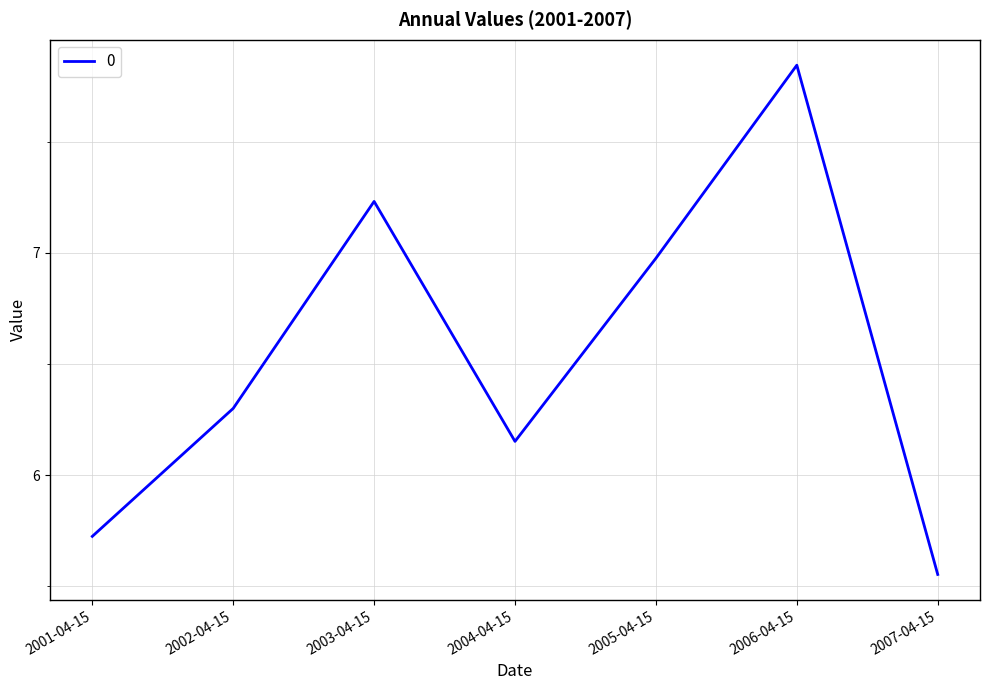

List the labels in order of value, largest first.

2006-04-15, 2003-04-15, 2005-04-15, 2002-04-15, 2004-04-15, 2001-04-15, 2007-04-15